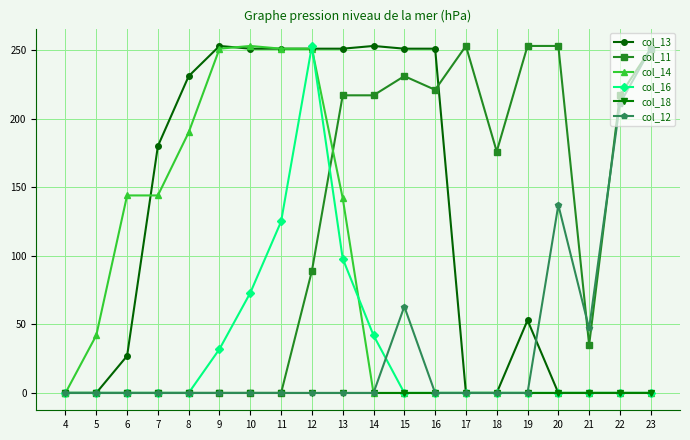

At which category is the sum across all series the highest?

12